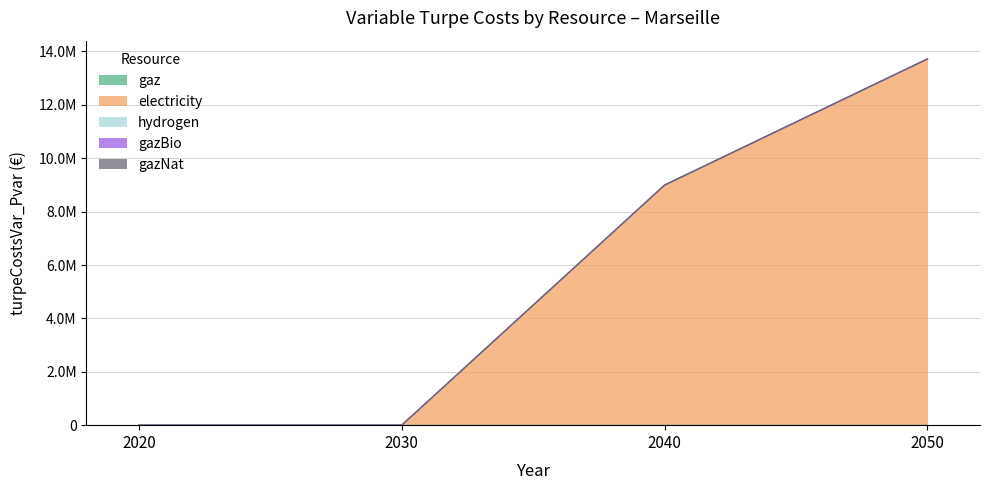

What is the greatest value displayed?

13718543.9